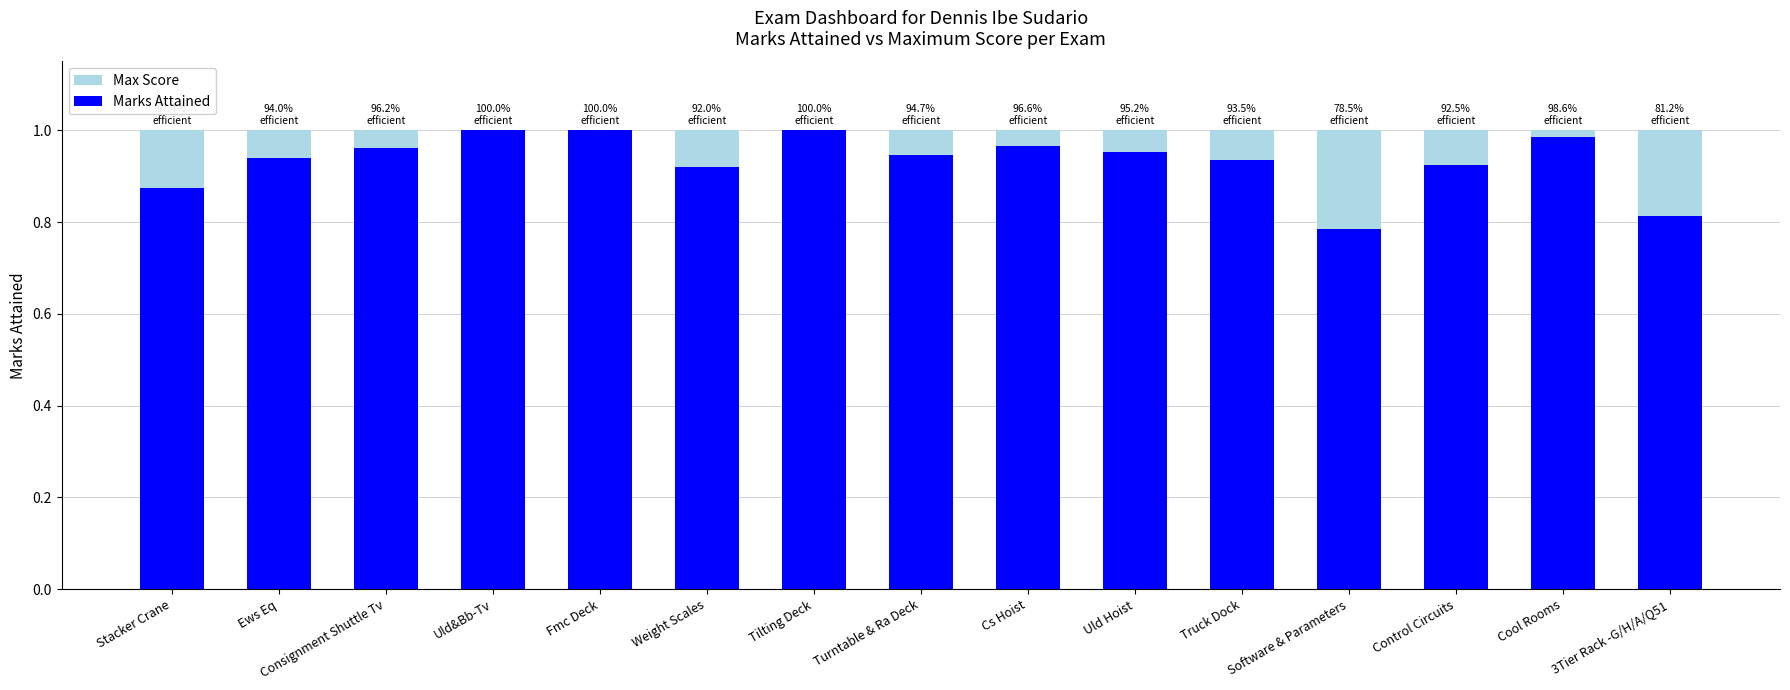

What is the sum of all Max Score values?

15.0